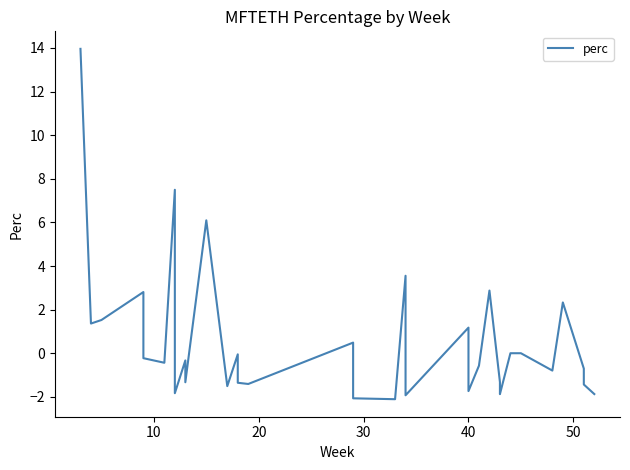

Reading left to right, what are all the values shown in this chart?

14.0	1.4	1.5	2.8	0.8	-0.2	-0.4	7.5	0.3	-0.7	-1.8	-0.3	-1.3	6.1	-1.5	-0.1	-1.1	-1.4	-1.4	0.5	-0.7	-2.1	-2.1	3.6	-1.9	1.2	-1.7	-0.6	2.9	-1.3	-1.5	-1.5	-1.9	0.0	0.0	-0.8	2.3	-0.7	-1.4	-1.9